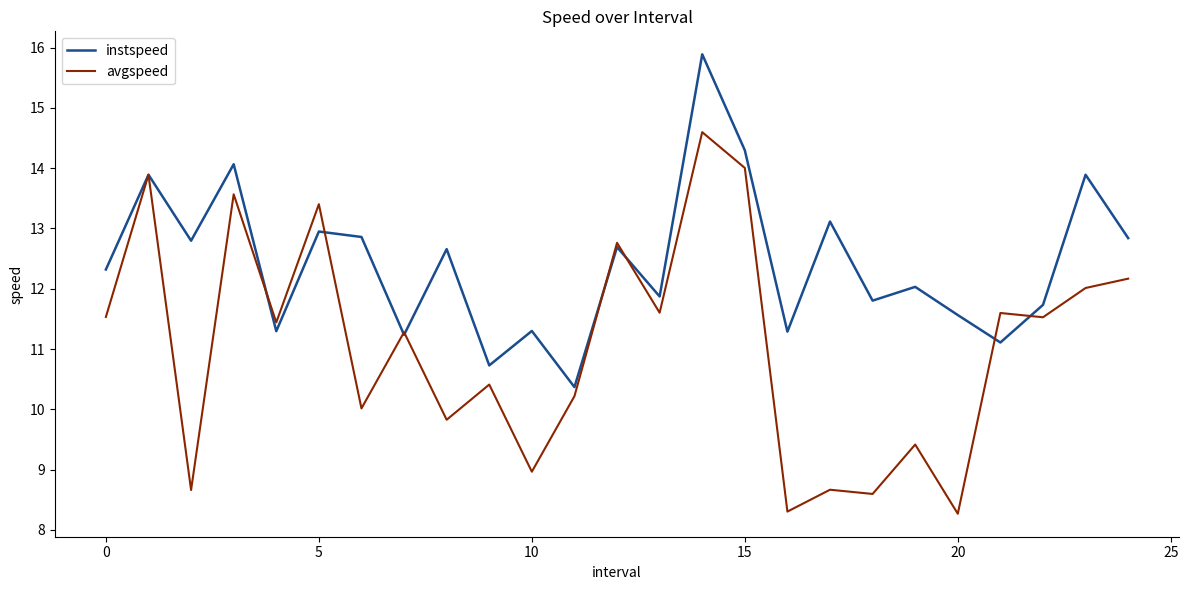

In avgspeed, how many points are lower than both neighbors (excluding endpoints)?

10